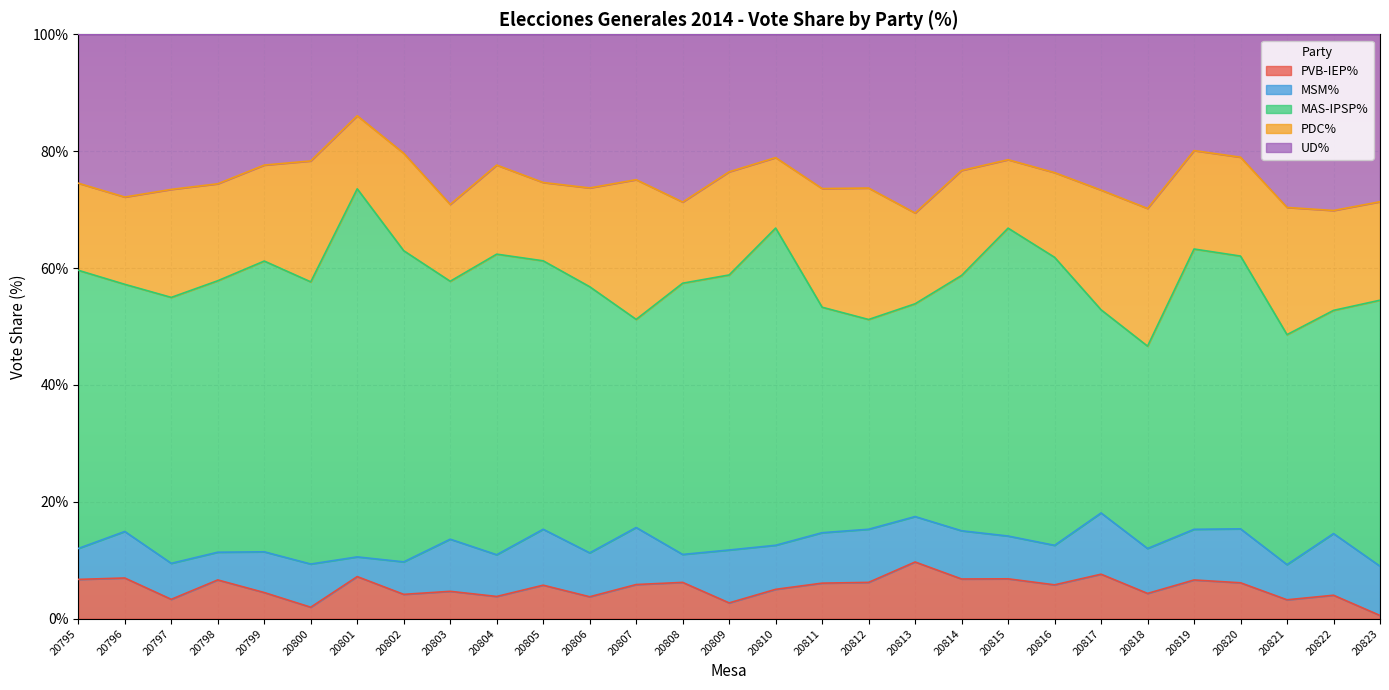

What is the value of the MSM% point at the 7th from the left?

3.4